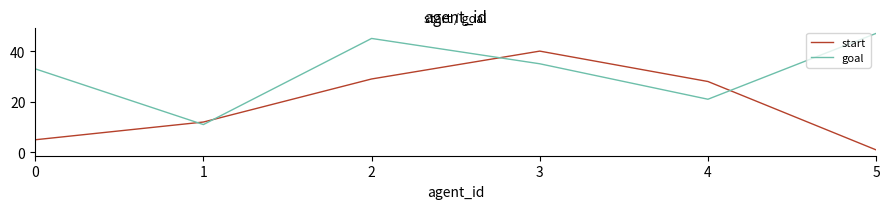

Which series has the widest spread of values?

start